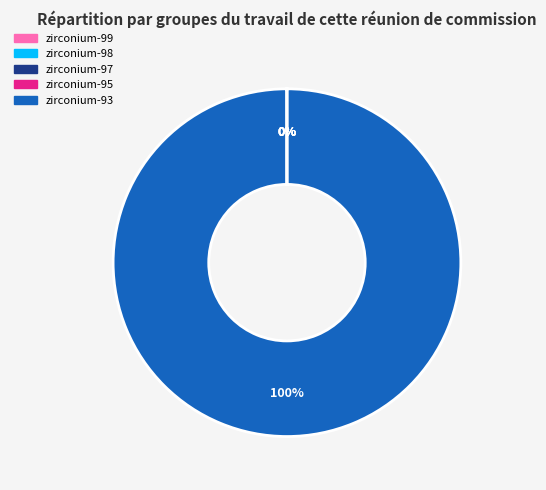

To the nearest percent, what is the average slice percentage?

20%